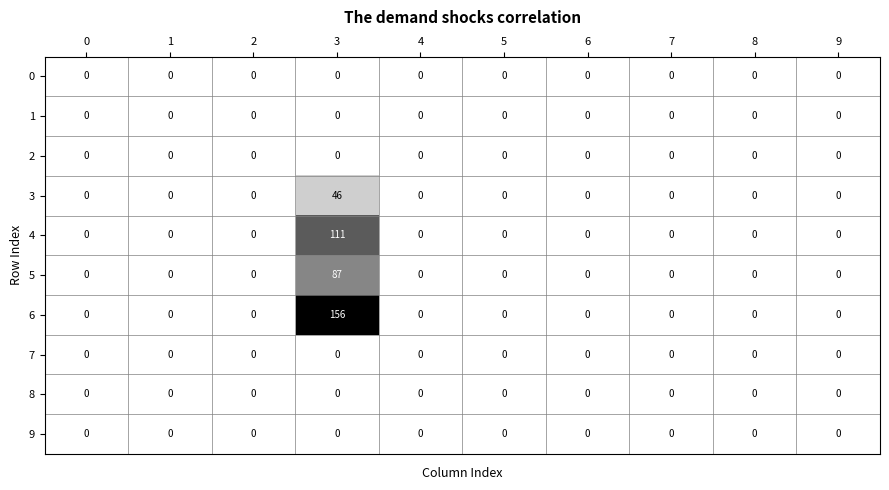

Count the number of categories in the chart.

10